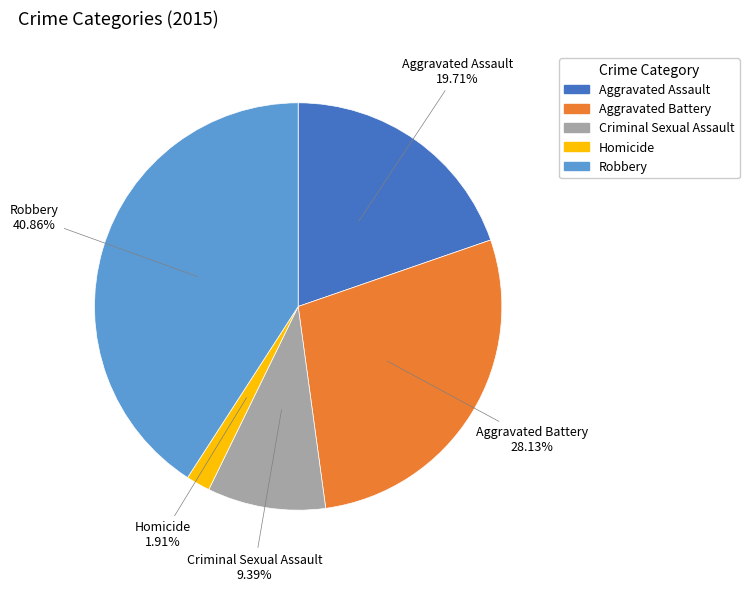

To the nearest percent, what is the difference between the Criminal Sexual Assault and Homicide slice percentages?

7%